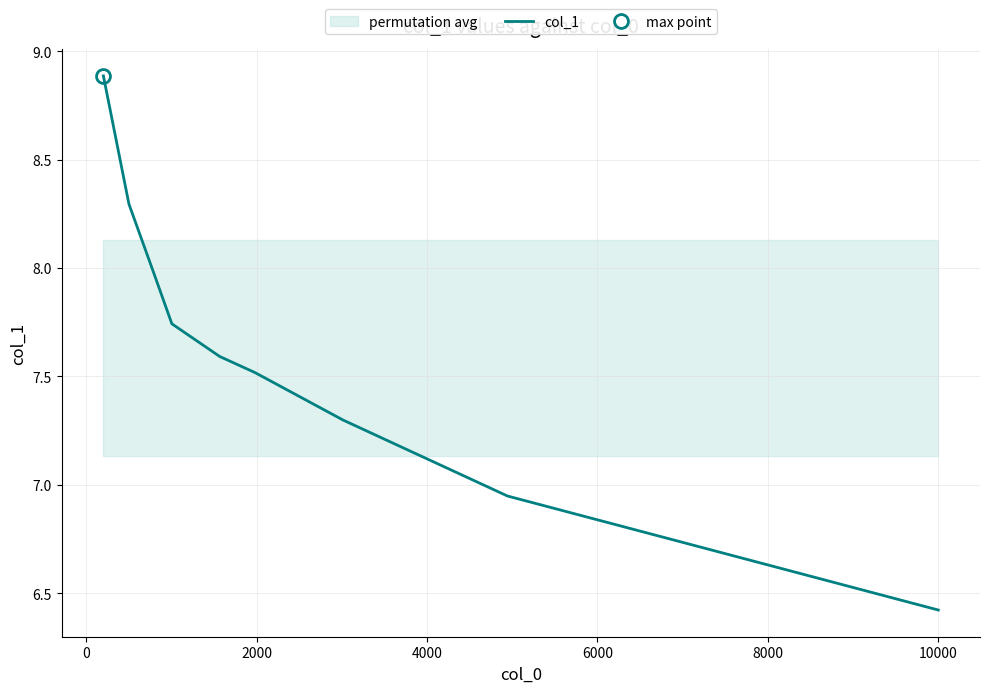

What is the sum of all values?

68.7